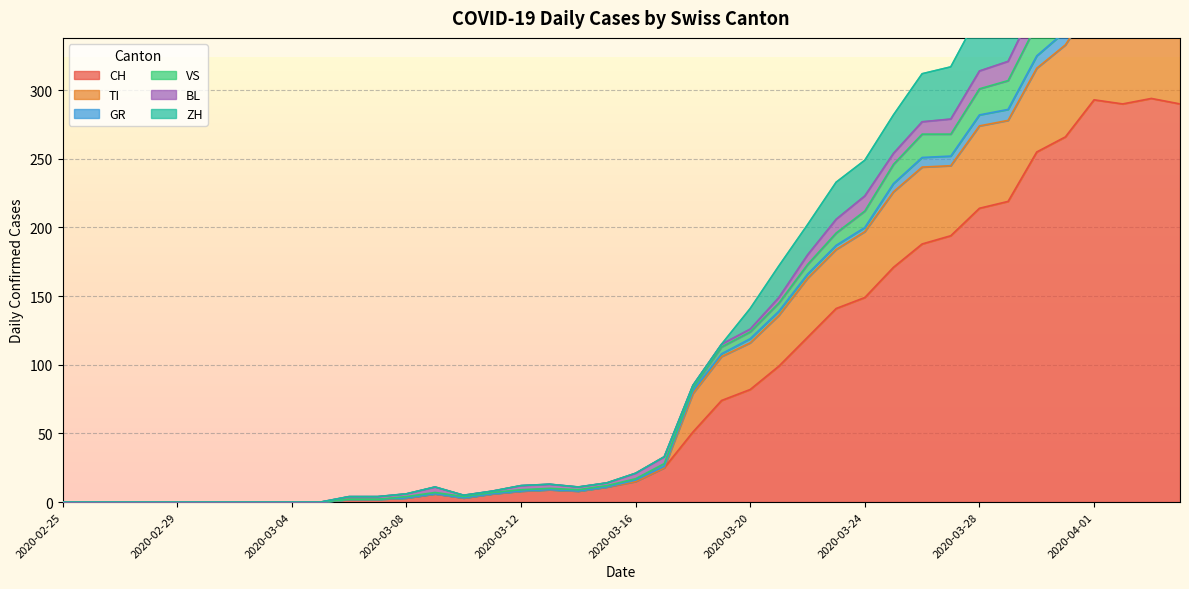

At which label does GR reach its minimum?

2020-02-25